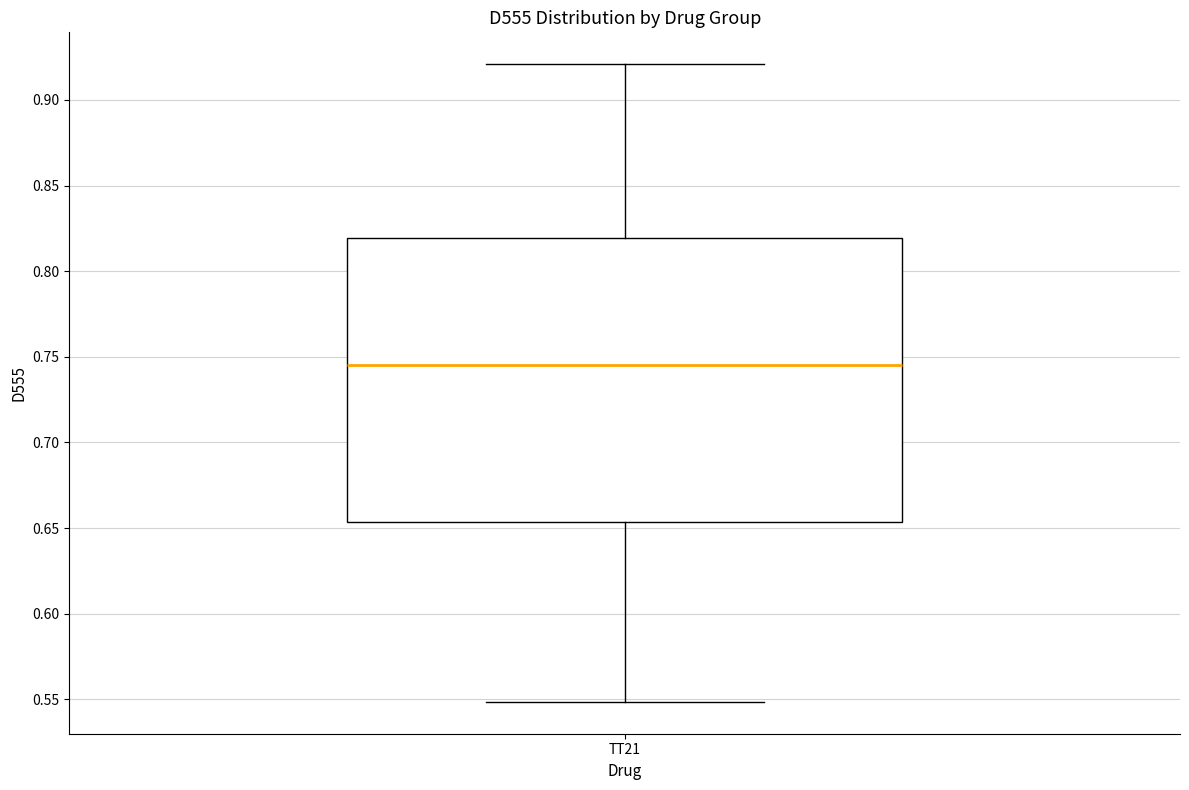

Where is the upper edge of the box for TT21 on the y-axis? The values are not printed on the chart, so give them approximately, as read against the axis.

0.820